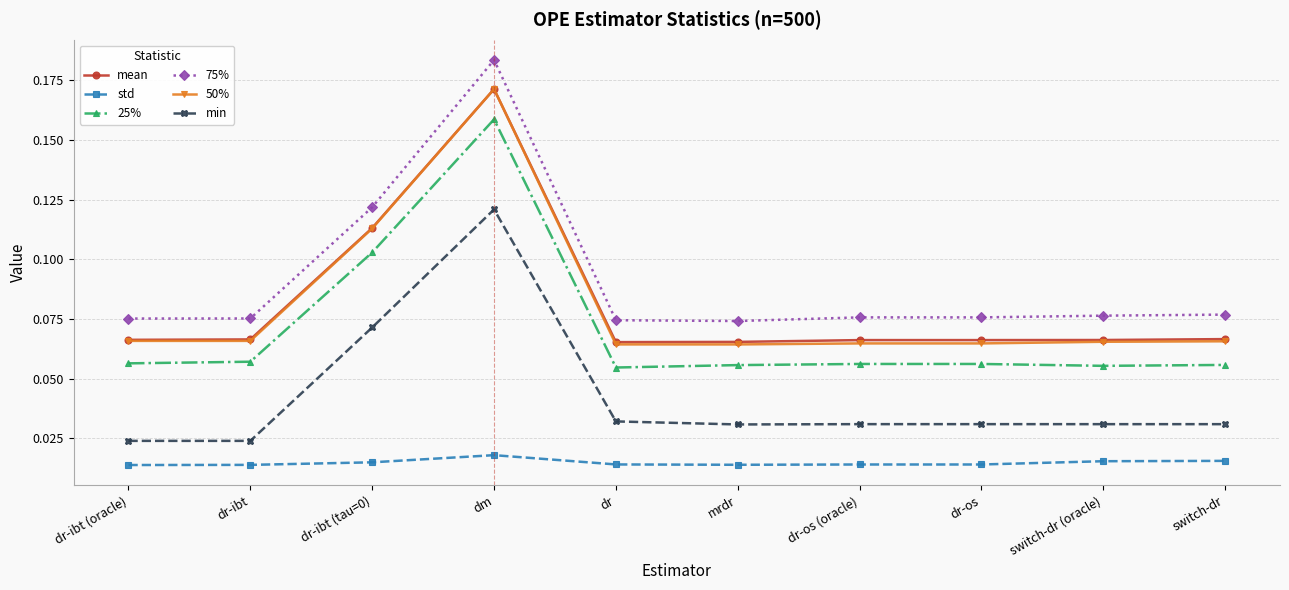

Which series has the largest range (max minus min)?

75%